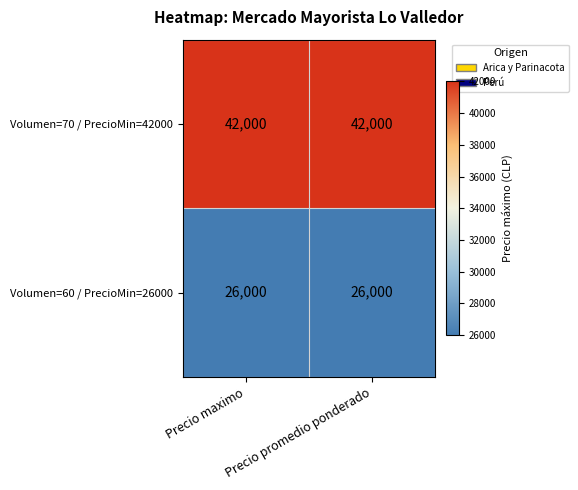

What is the maximum value for Volumen=60 / PrecioMin=26000?

26000